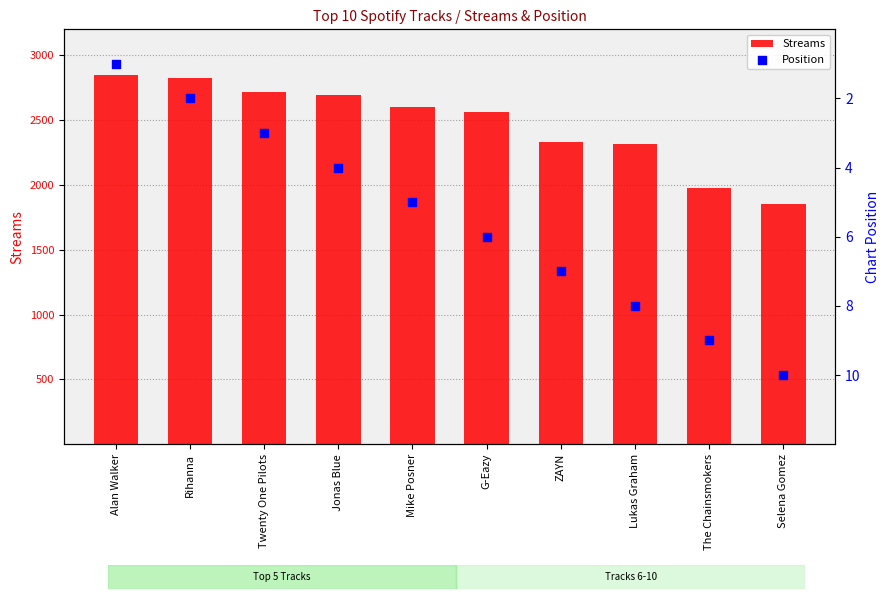

Which series has the largest total across all categories?

Streams